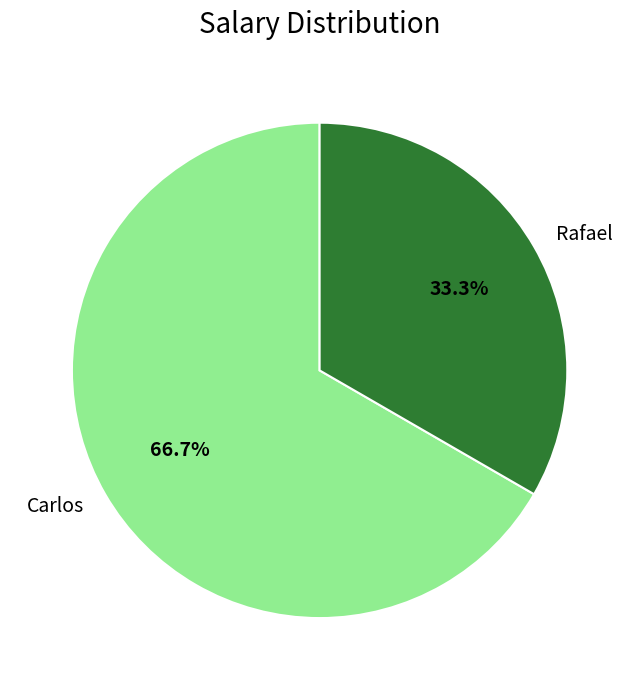

To the nearest percent, what is the difference between the largest and smallest slice percentages?

33%